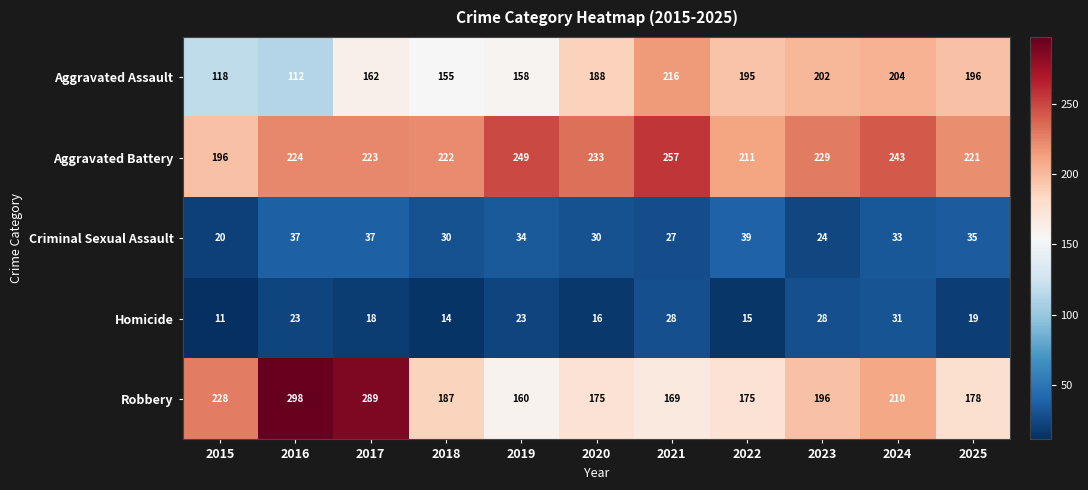

At which category is the sum across all series the highest?

2017